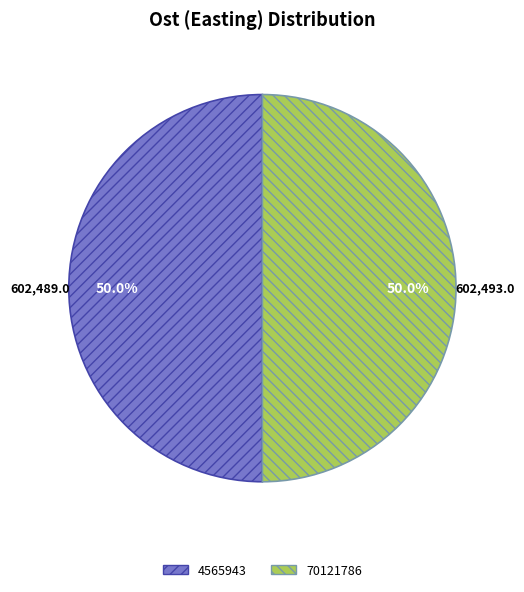

Approximately how many times larger is the value at 70121786 compared to 4565943?

1.0